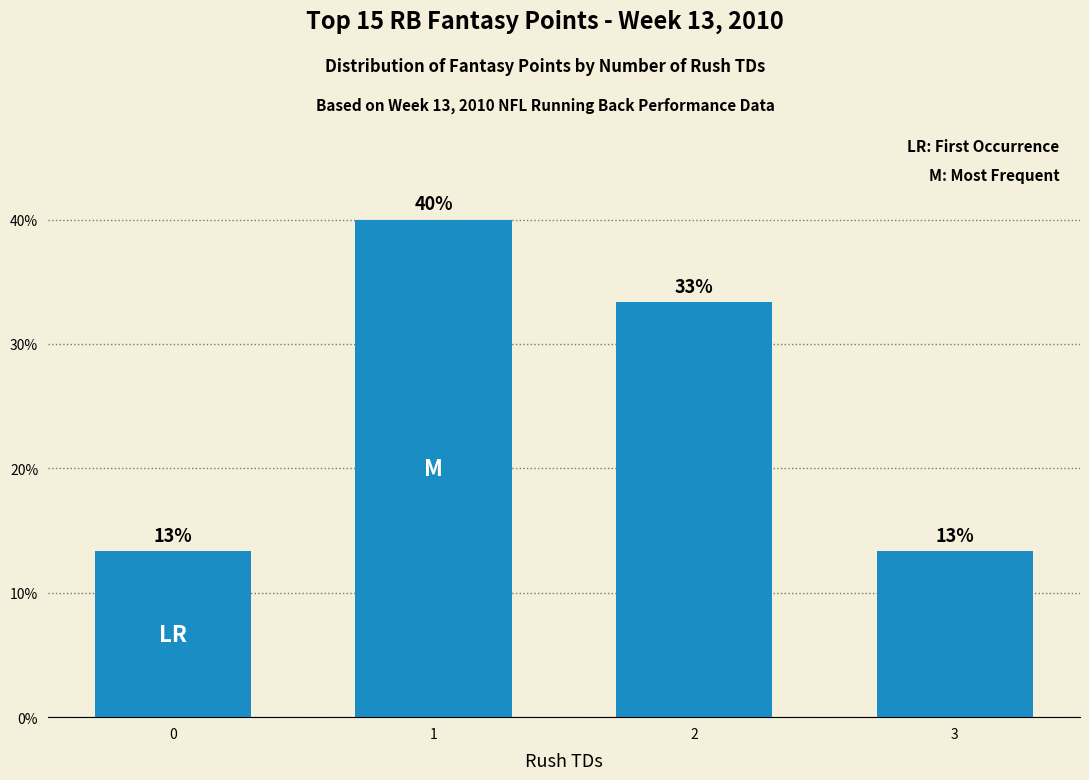

Does the chart contain any negative values?

No